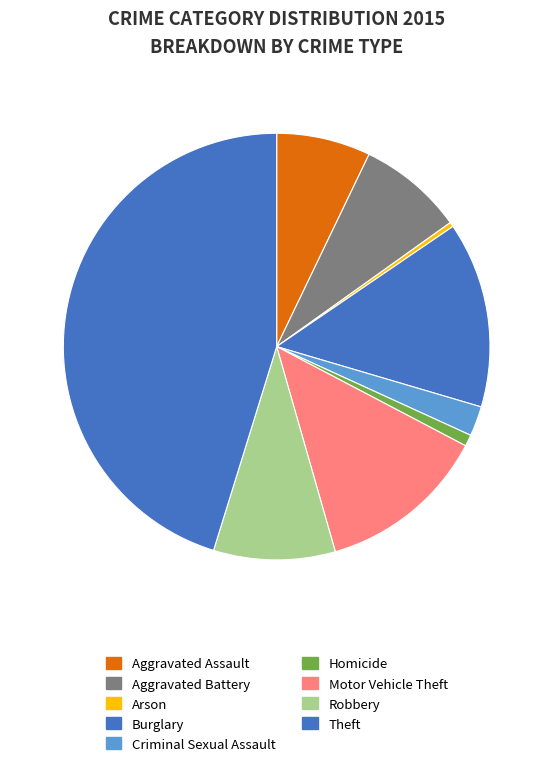

To the nearest percent, what portion does Robbery represent?

9%